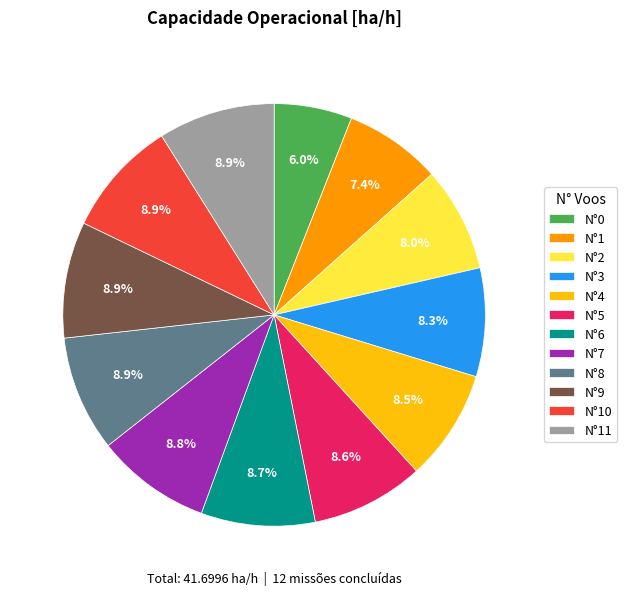

Does N°4 account for over 50% of the chart?

No